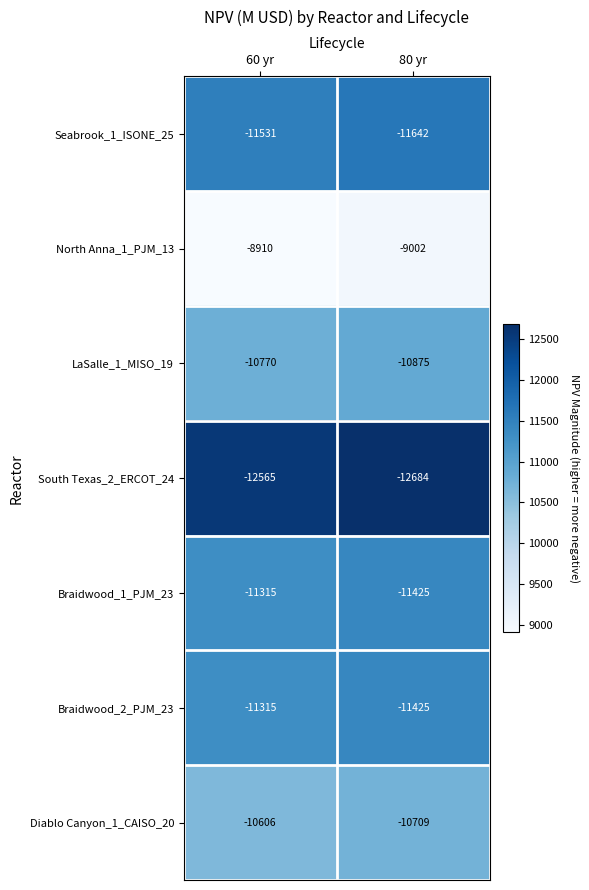

Where is North Anna_1_PJM_13 nearest to the value -8956?

60 yr